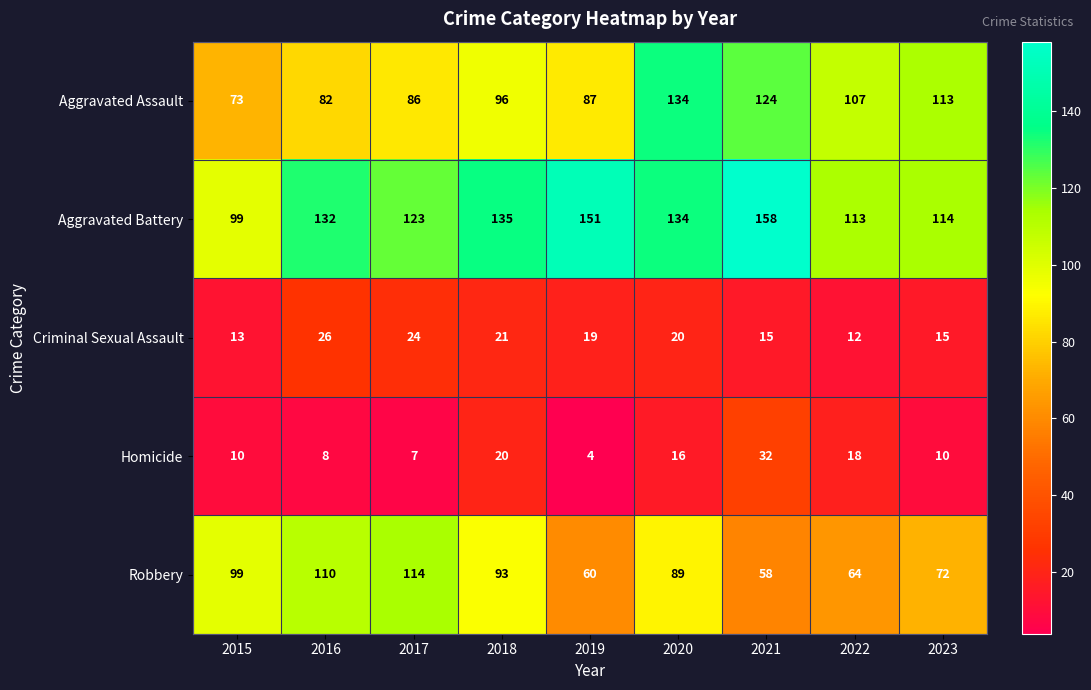

Rank the series by their maximum value, from lowest to highest.

Criminal Sexual Assault, Homicide, Robbery, Aggravated Assault, Aggravated Battery